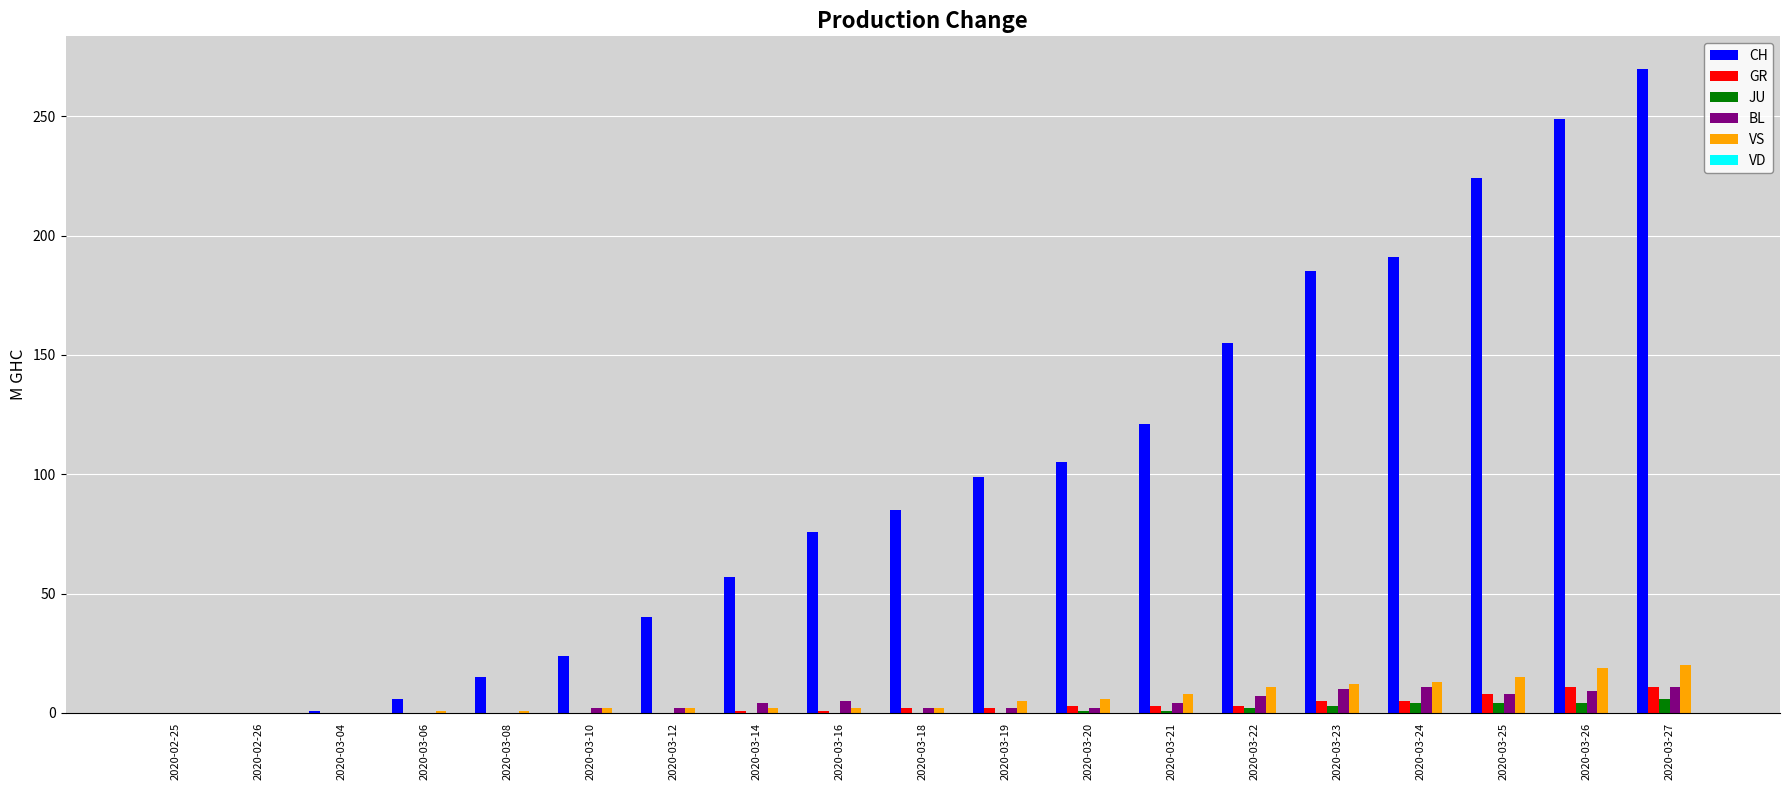

Which series has the widest spread of values?

CH